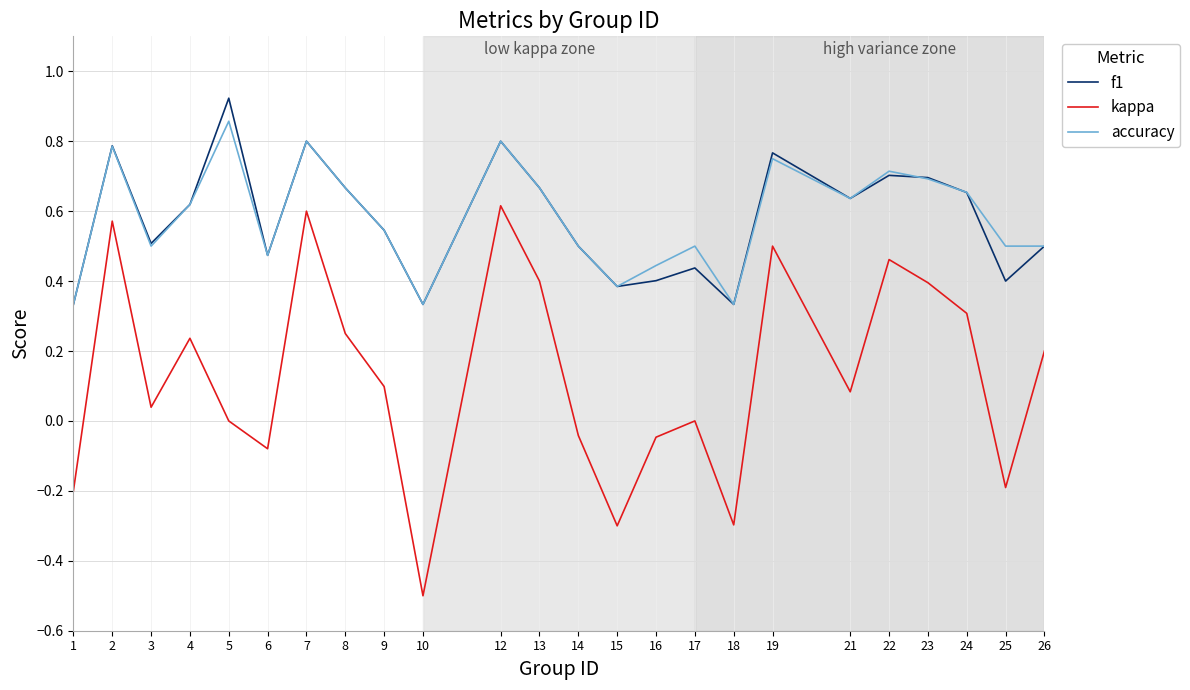

Count the number of data series in this chart.

3